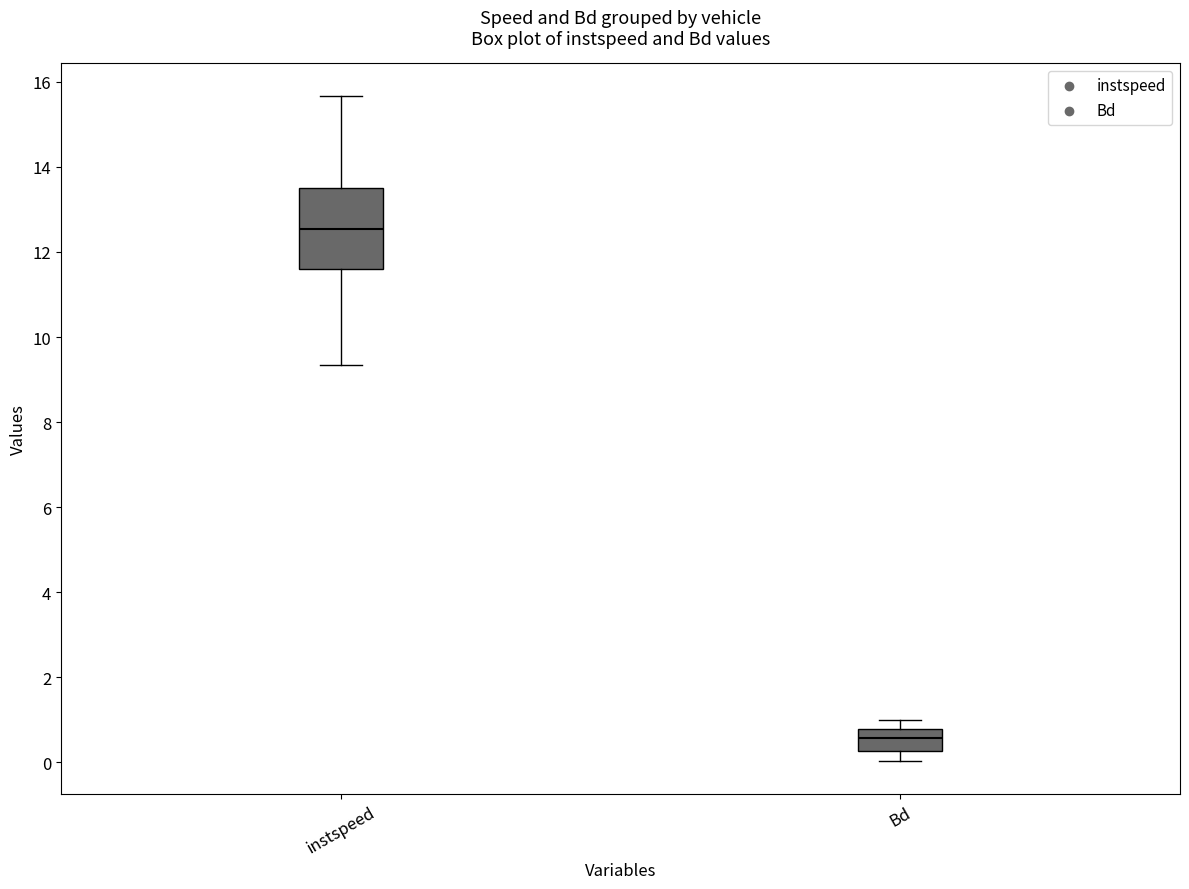

Where is the lower edge of the box for Bd on the y-axis? The values are not printed on the chart, so give them approximately, as read against the axis.

0.2